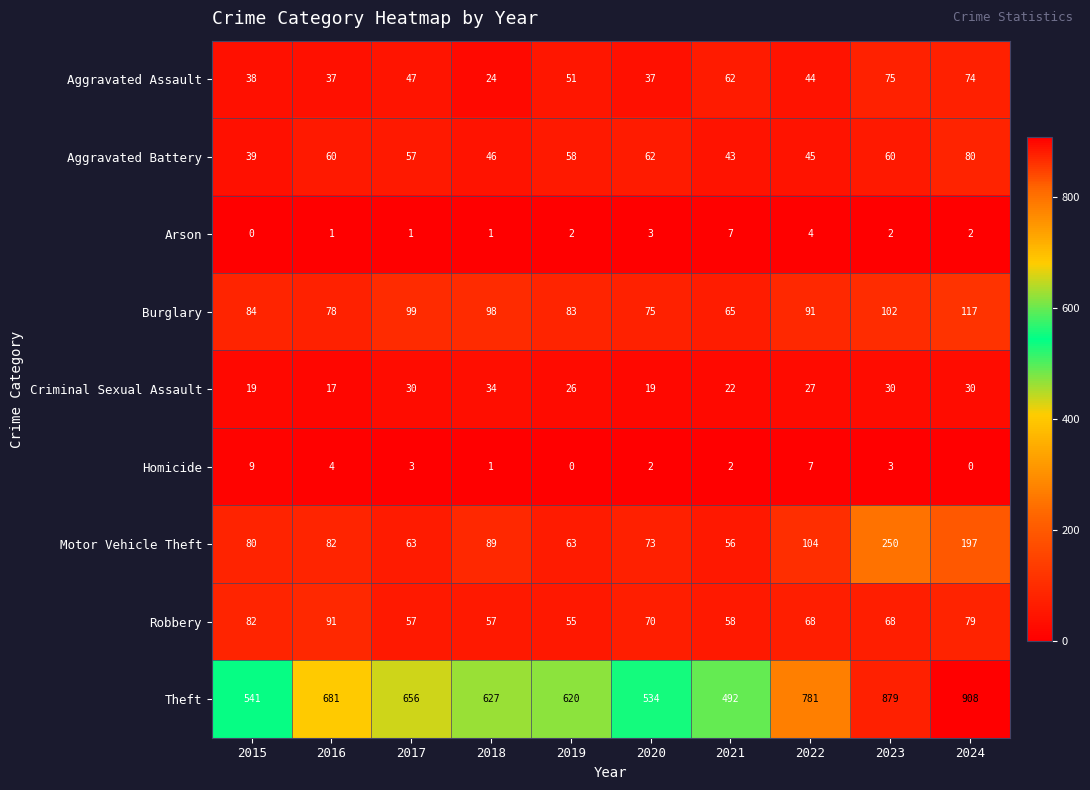

At how many categories does at least one series exceed 886?

1